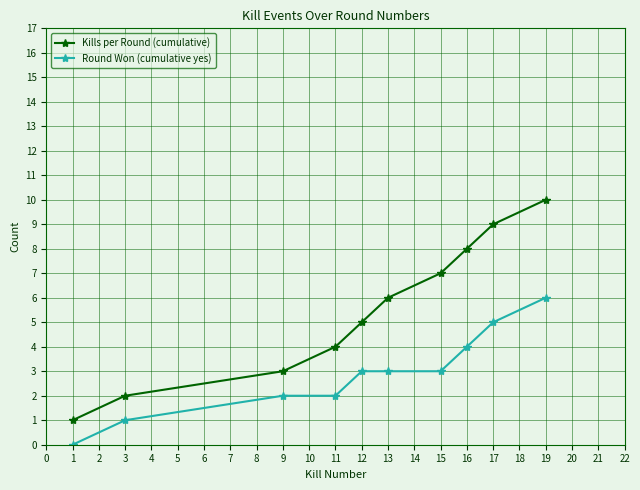

List the series in order of their peak value, lowest first.

Round Won (cumulative yes), Kills per Round (cumulative)